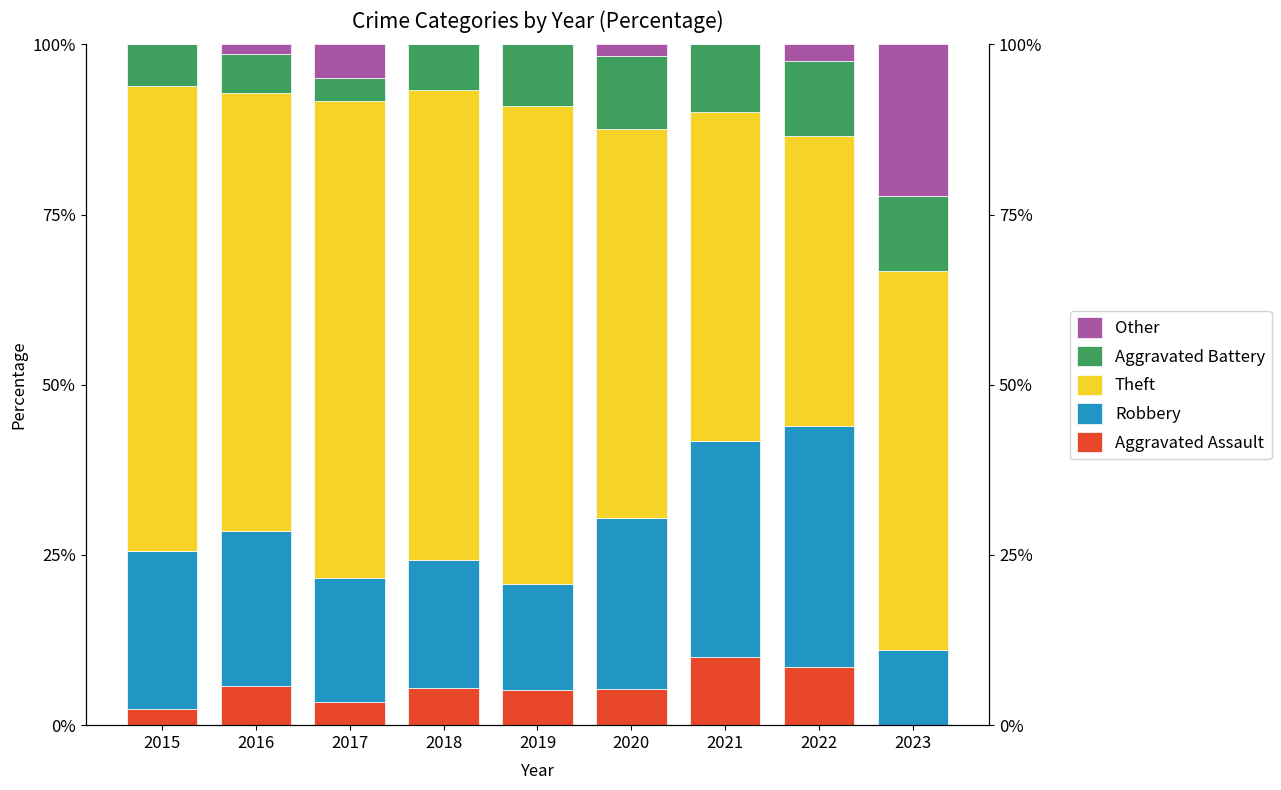

At which label does Theft first exceed 64?

2015